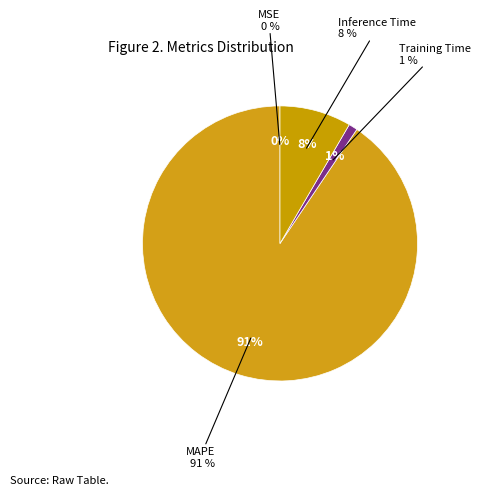

How many slices are in this pie chart?

4